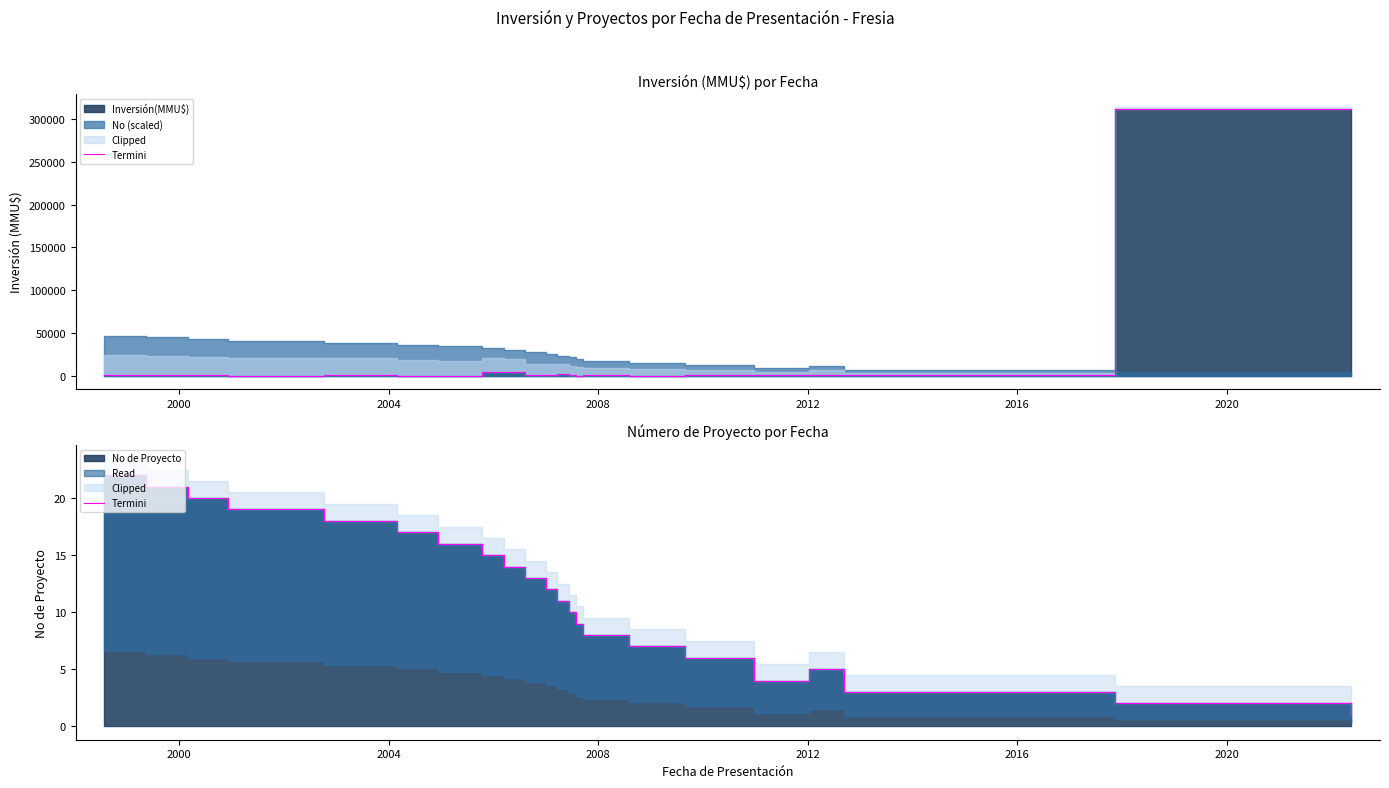

How many data points are above 12?

10